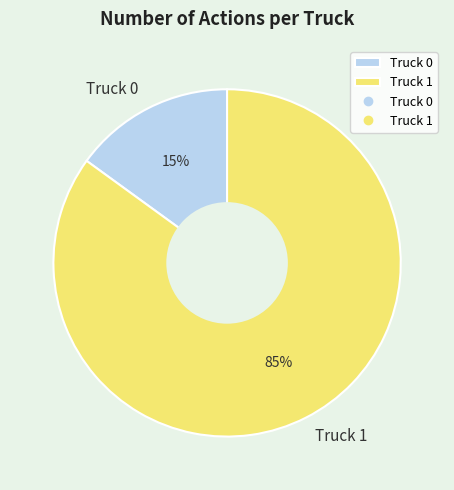

To the nearest percent, what portion does Truck 0 represent?

15%